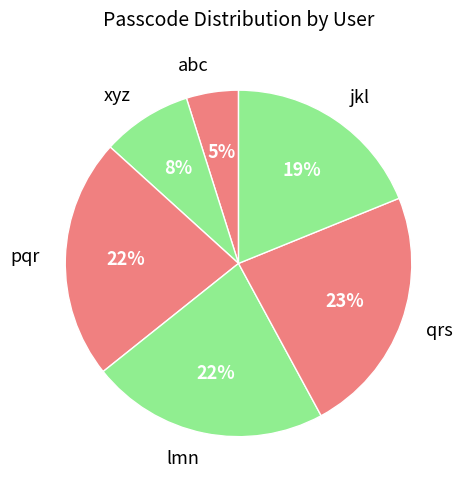

Is the sum of lmn and abc greater than half?

No